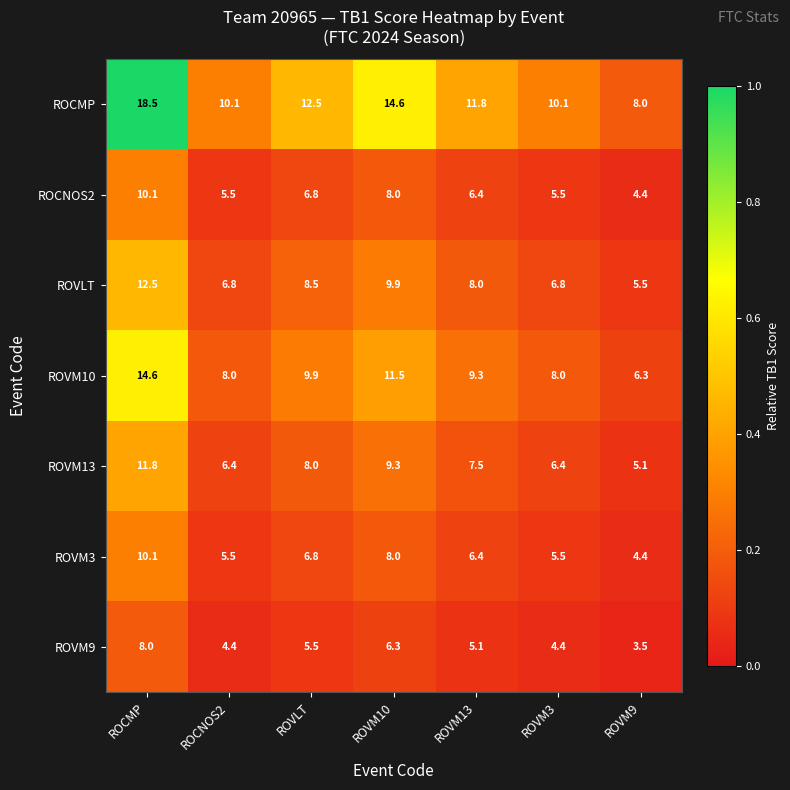

Count the number of data series in this chart.

7